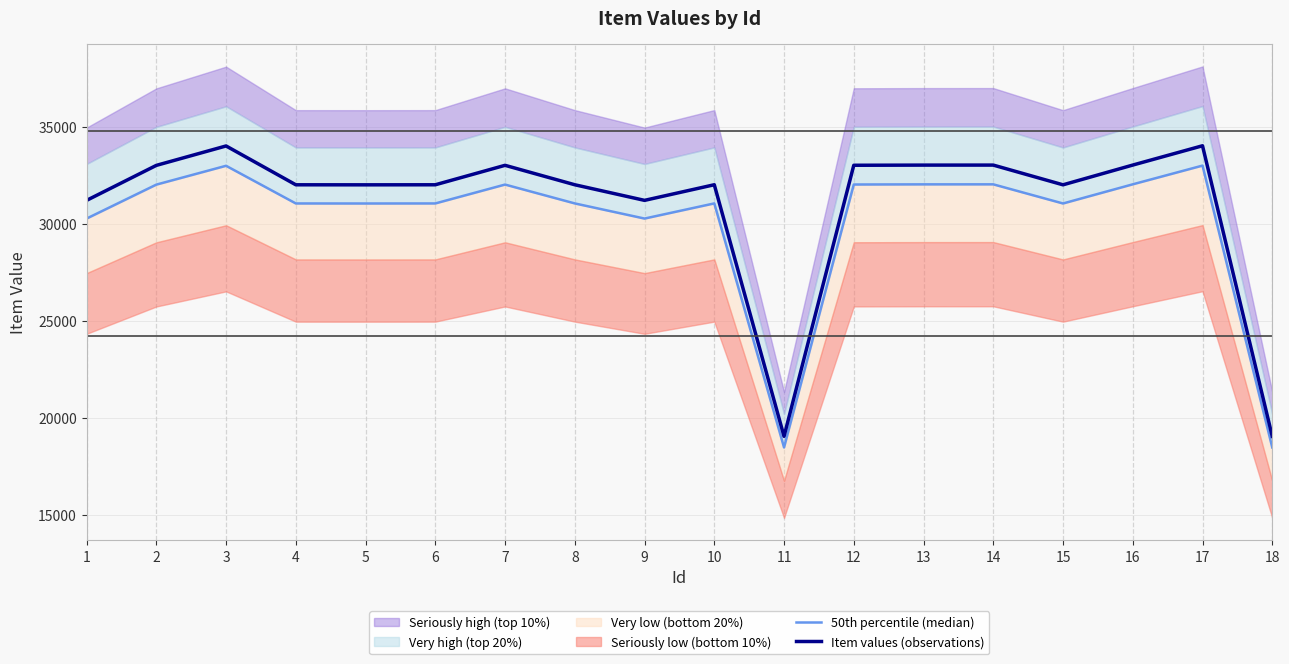

True or false: Item values (observations) and 50th percentile (median) intersect in this chart.

False